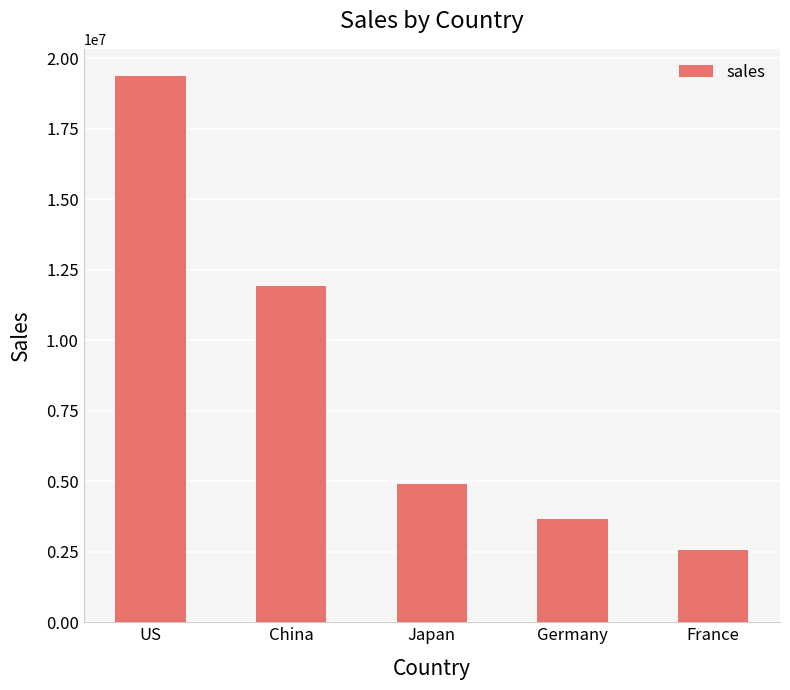

How many distinct data groups are displayed?

1